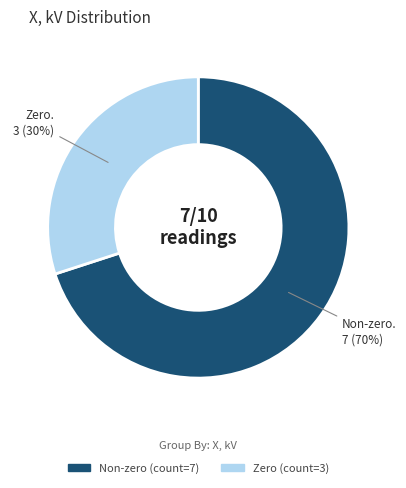

To the nearest percent, what is the average slice percentage?

50%